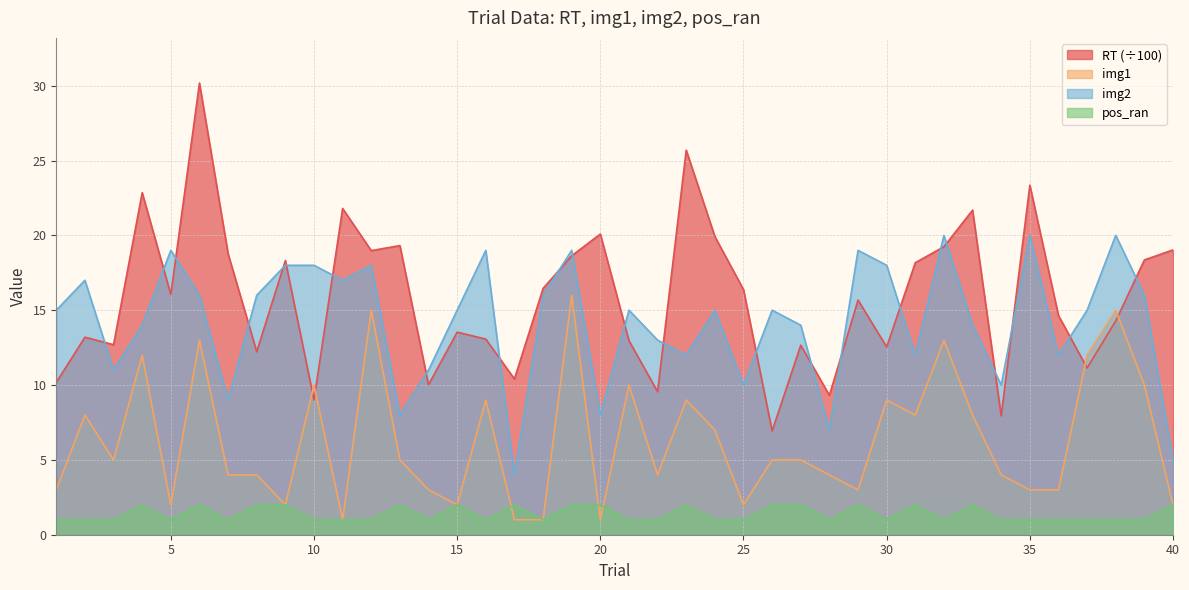

What are all the series names shown in the legend?

RT (÷100), img1, img2, pos_ran